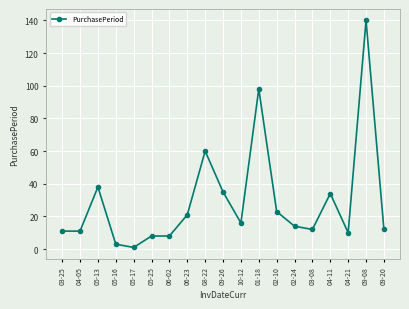

Does the chart have visible grid lines?

Yes